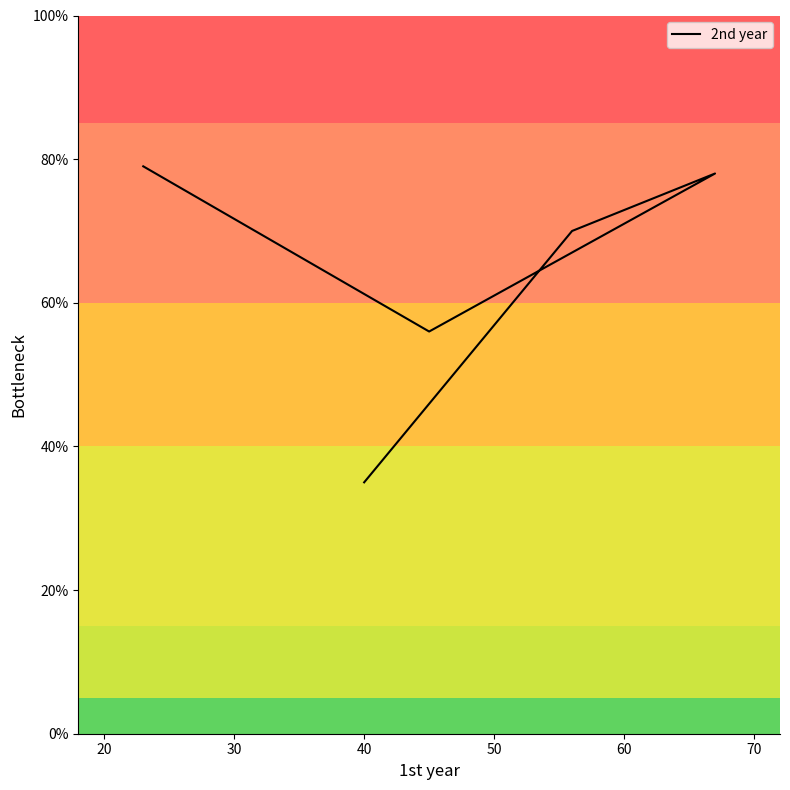

What is the smallest value displayed?

35